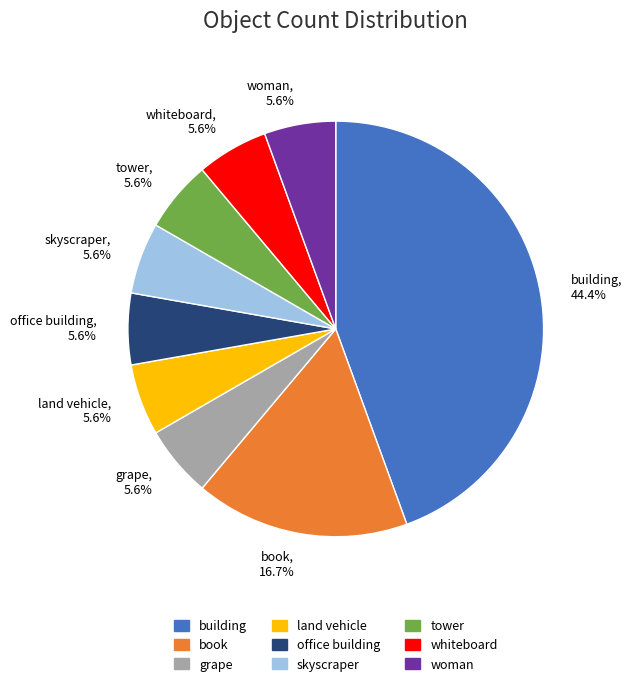

Combined, what portion of the pie is book and woman?

22.2%